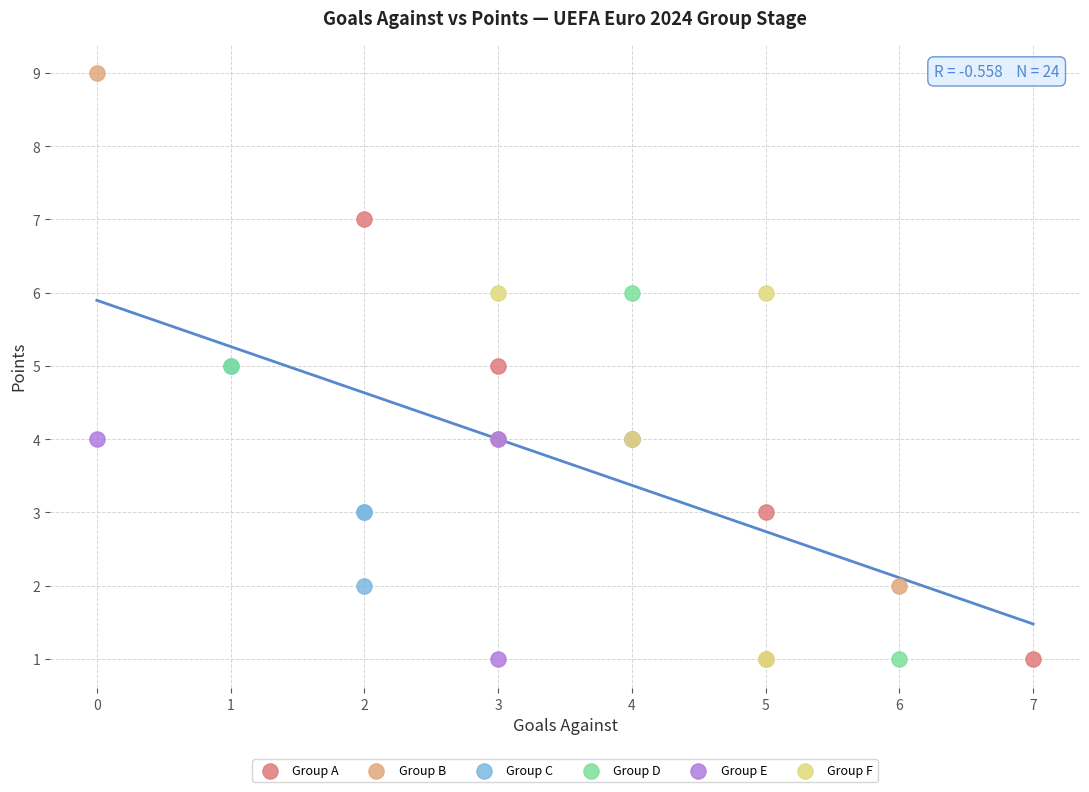

Which series has the widest spread of Y values?

Group B